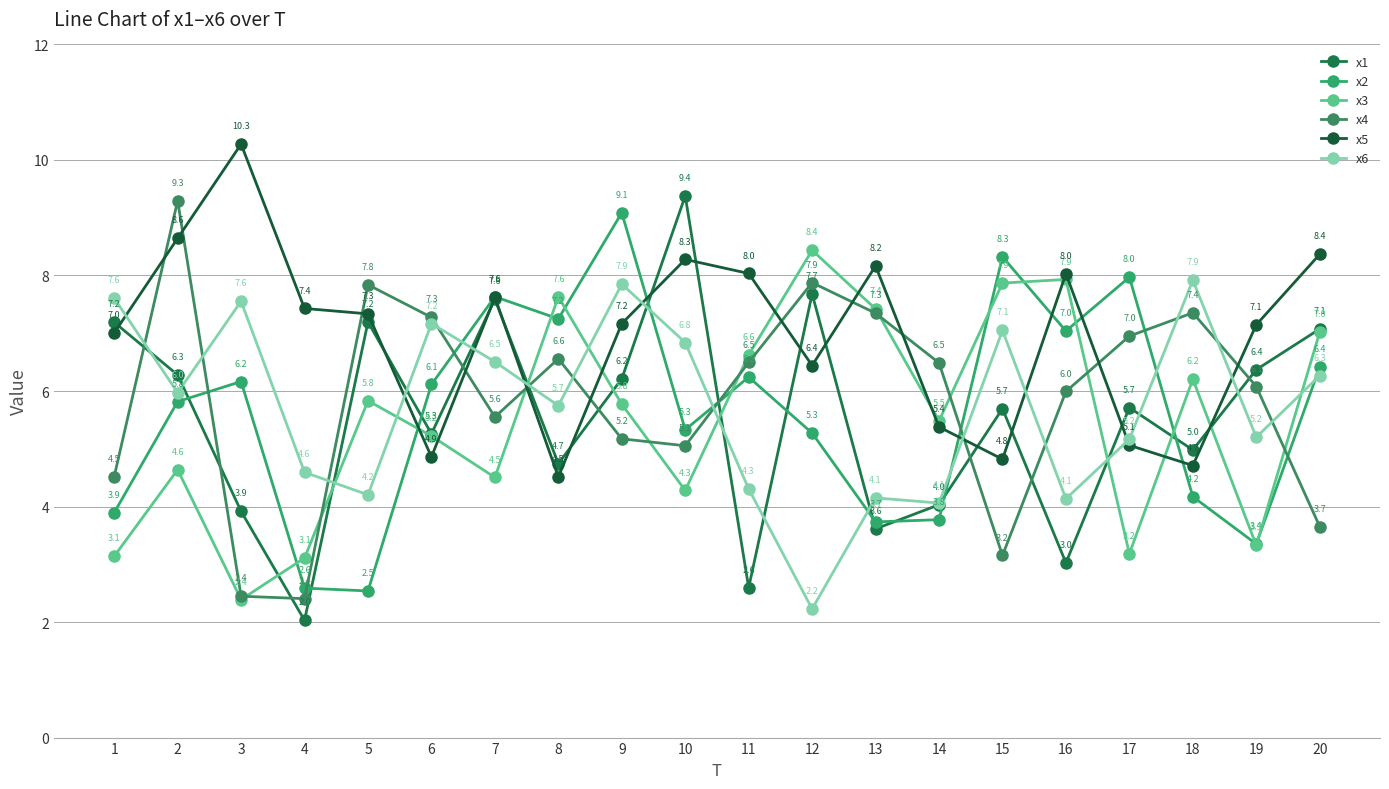

What is the lowest value of the x1 series?

2.0